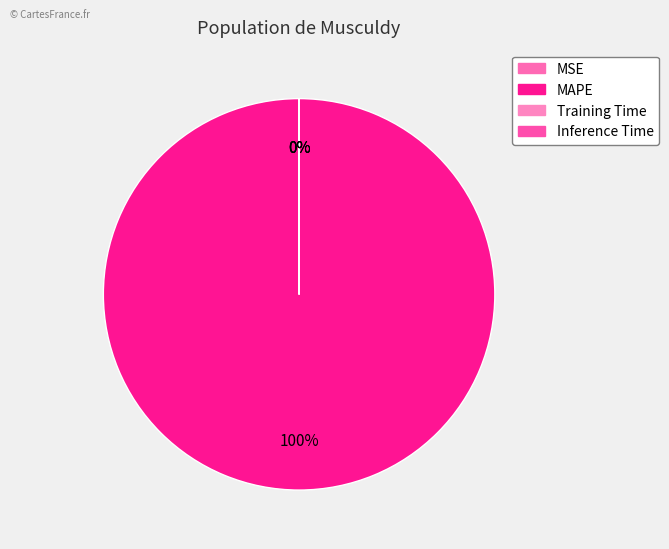

Combined, do MSE and MAPE account for over 50%?

Yes